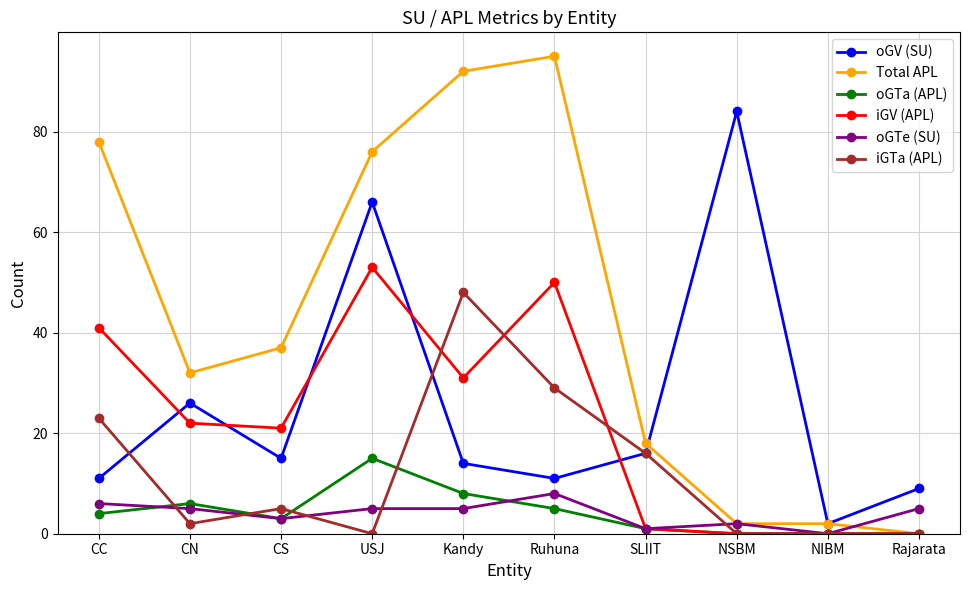

Reading left to right, list all the values displayed in this chart.

oGV (SU): CC=11	CN=26	CS=15	USJ=66	Kandy=14	Ruhuna=11	SLIIT=16	NSBM=84	NIBM=2	Rajarata=9
Total APL: CC=78	CN=32	CS=37	USJ=76	Kandy=92	Ruhuna=95	SLIIT=18	NSBM=2	NIBM=2	Rajarata=0
oGTa (APL): CC=4	CN=6	CS=3	USJ=15	Kandy=8	Ruhuna=5	SLIIT=1	NSBM=0	NIBM=0	Rajarata=0
iGV (APL): CC=41	CN=22	CS=21	USJ=53	Kandy=31	Ruhuna=50	SLIIT=1	NSBM=0	NIBM=0	Rajarata=0
oGTe (SU): CC=6	CN=5	CS=3	USJ=5	Kandy=5	Ruhuna=8	SLIIT=1	NSBM=2	NIBM=0	Rajarata=5
iGTa (APL): CC=23	CN=2	CS=5	USJ=0	Kandy=48	Ruhuna=29	SLIIT=16	NSBM=0	NIBM=0	Rajarata=0